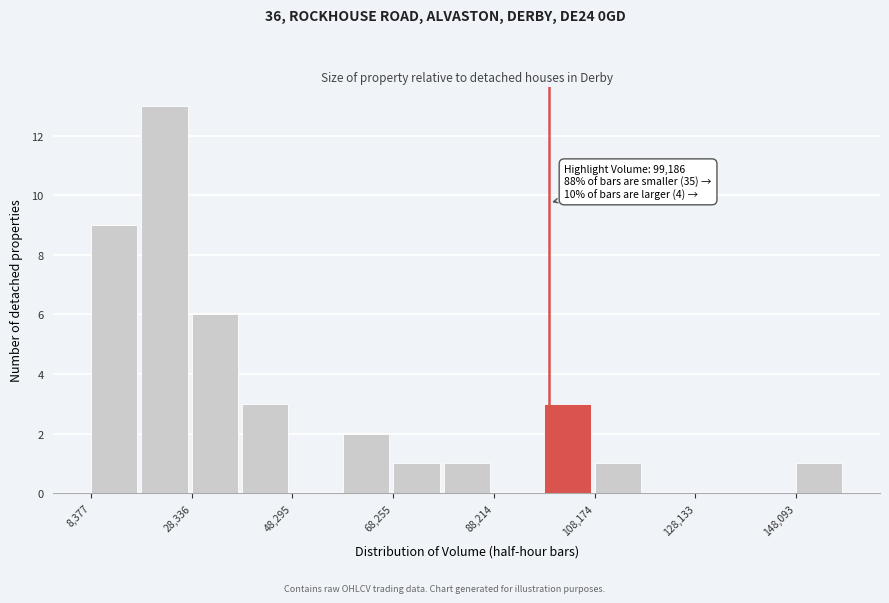

Over which range of the x-axis is the bar tallest?

18000 to 28000